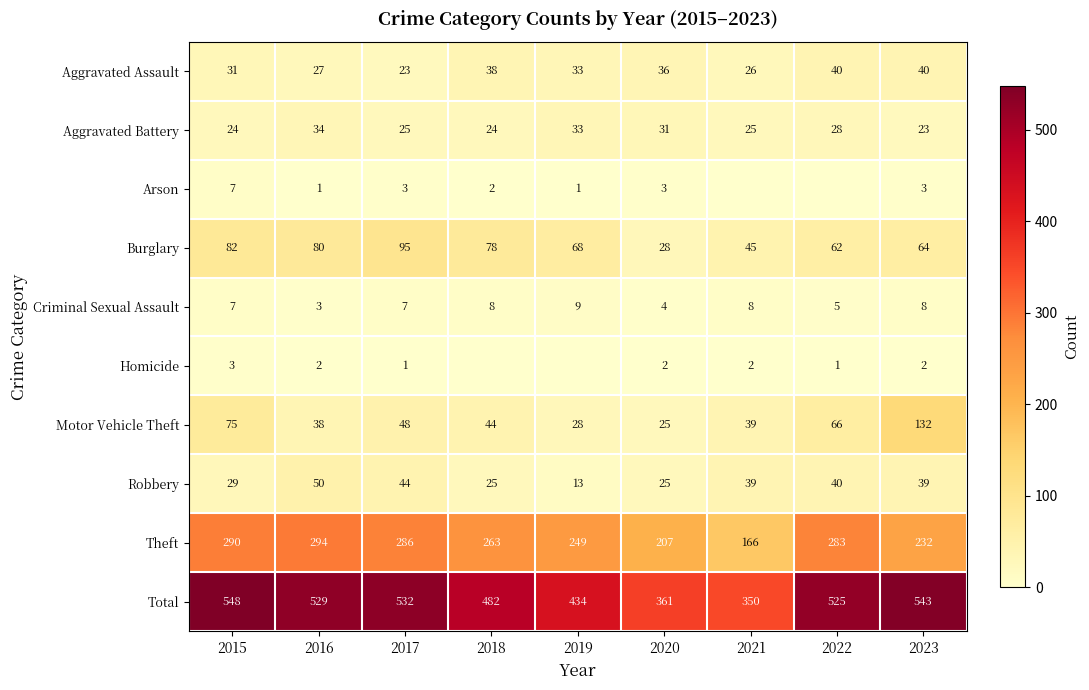

Where does the Theft series first go above 263?

2015